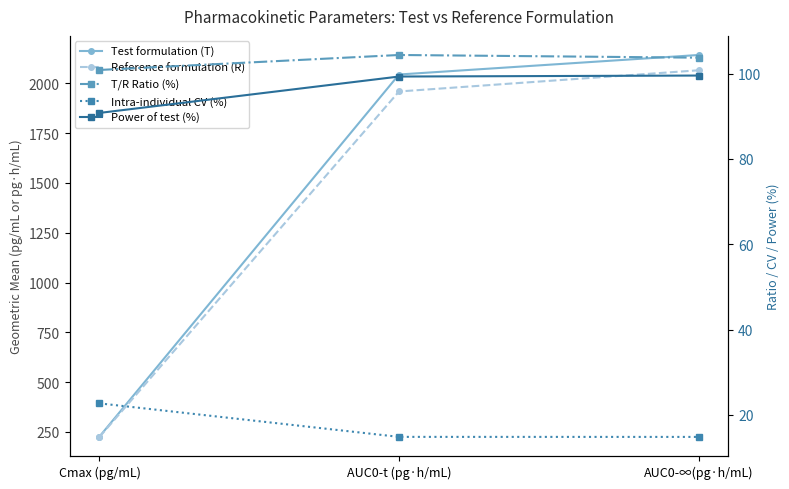

Is the value of Intra-individual CV (%) at AUC0-∞(pg·h/mL) greater than the value of Reference formulation (R) at AUC0-t (pg·h/mL)?

No